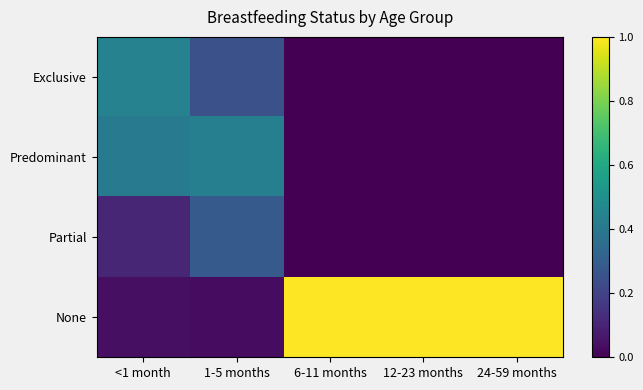

Reading right to left, extract all data points from this chart.

Exclusive: 24-59 months=0.0	12-23 months=0.0	6-11 months=0.0	1-5 months=0.2	<1 month=0.4
Predominant: 24-59 months=0.0	12-23 months=0.0	6-11 months=0.0	1-5 months=0.4	<1 month=0.4
Partial: 24-59 months=0.0	12-23 months=0.0	6-11 months=0.0	1-5 months=0.3	<1 month=0.1
None: 24-59 months=1.0	12-23 months=1.0	6-11 months=1.0	1-5 months=0.0	<1 month=0.0